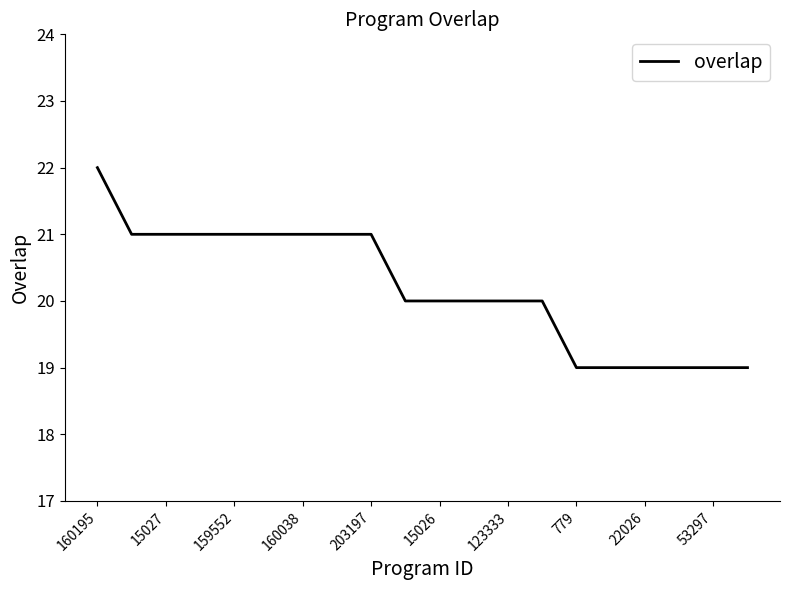

What is the difference between the maximum and minimum values?

3